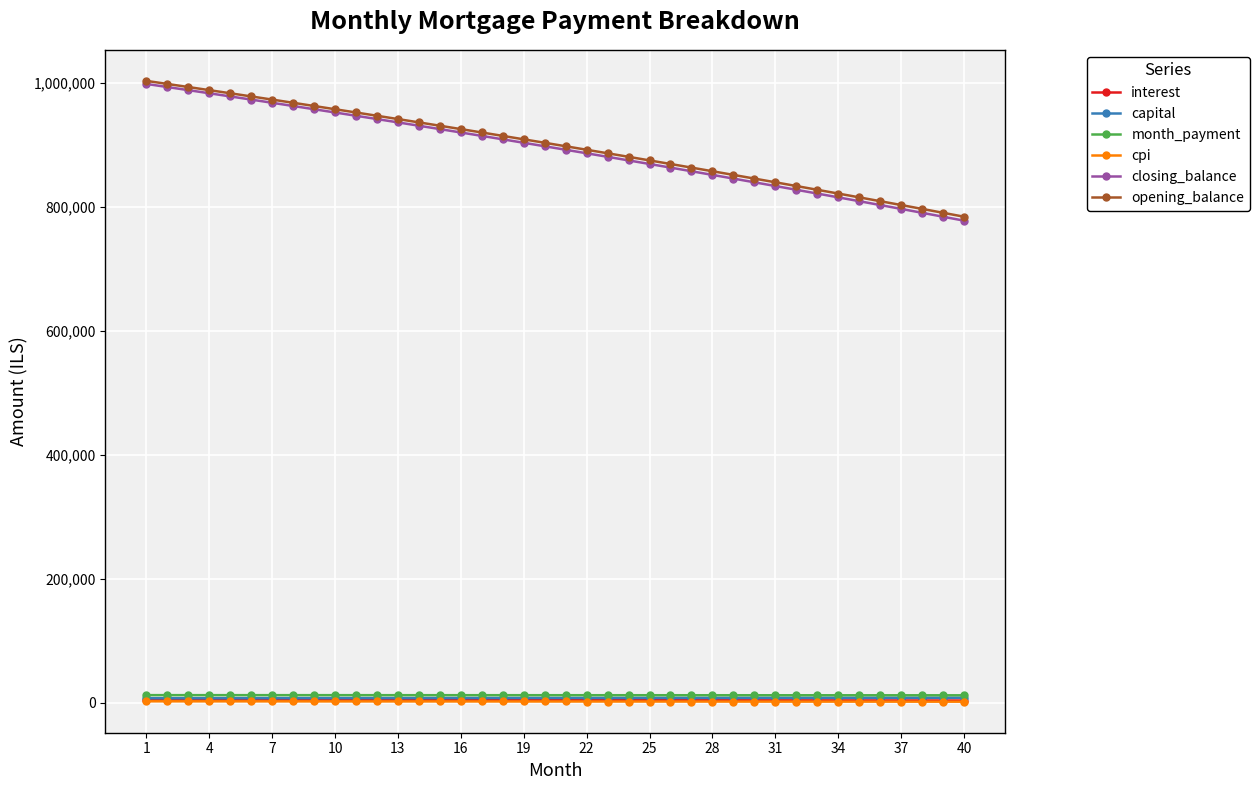

What is the value of the opening_balance point at the 1st from the left?

1002666.7